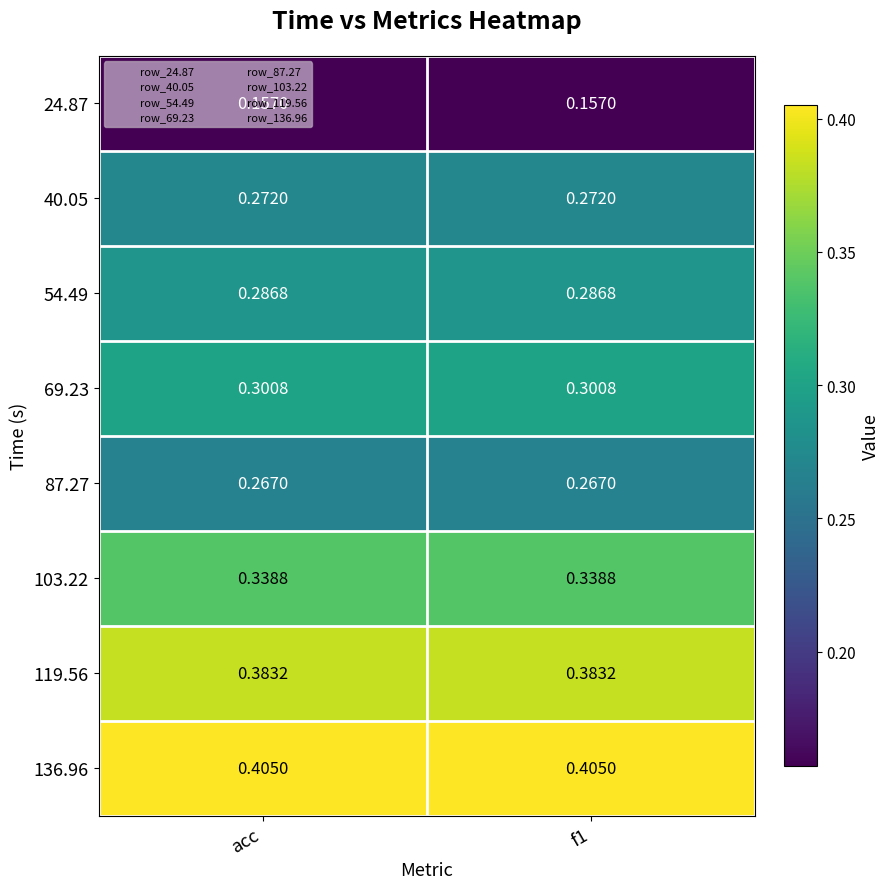

Which series has the largest total across all categories?

136.96